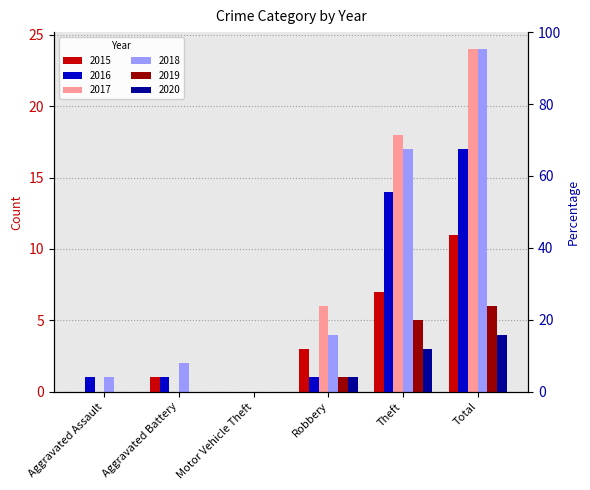

What is the label of the 4th bar from the right?

Motor Vehicle Theft